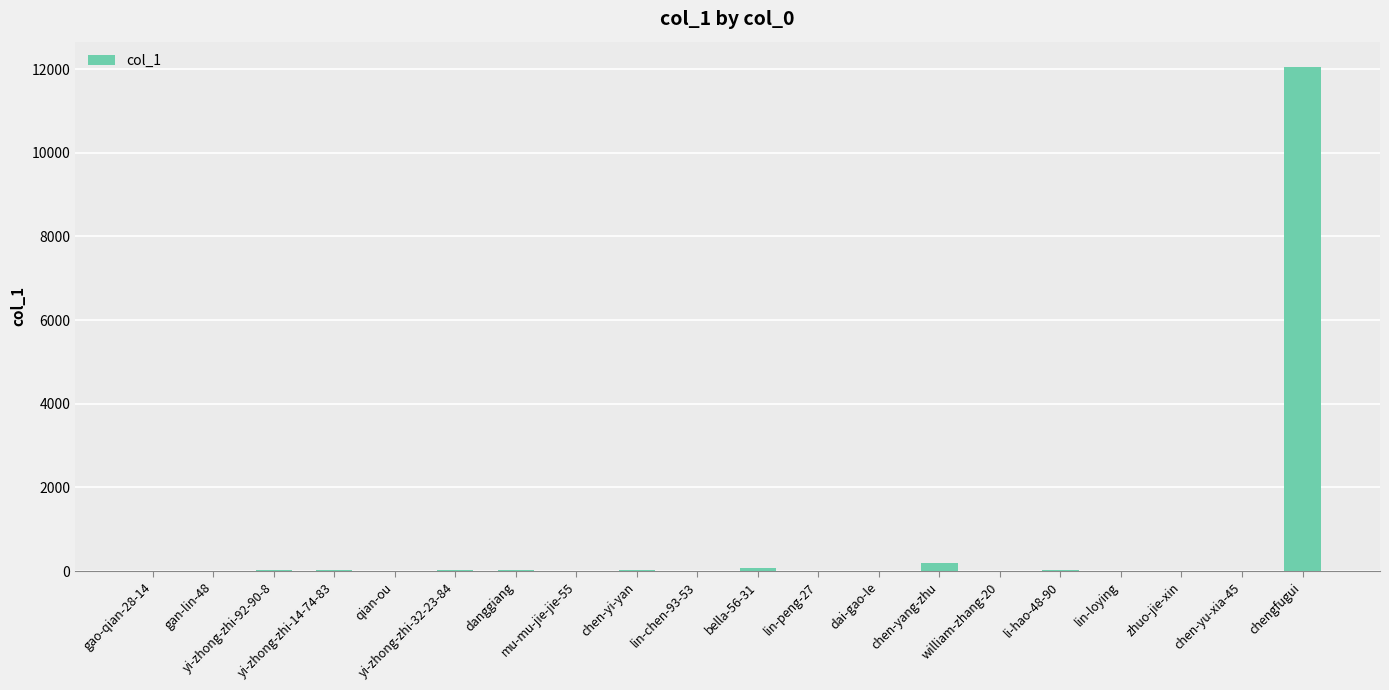

What is the greatest value displayed?

12051